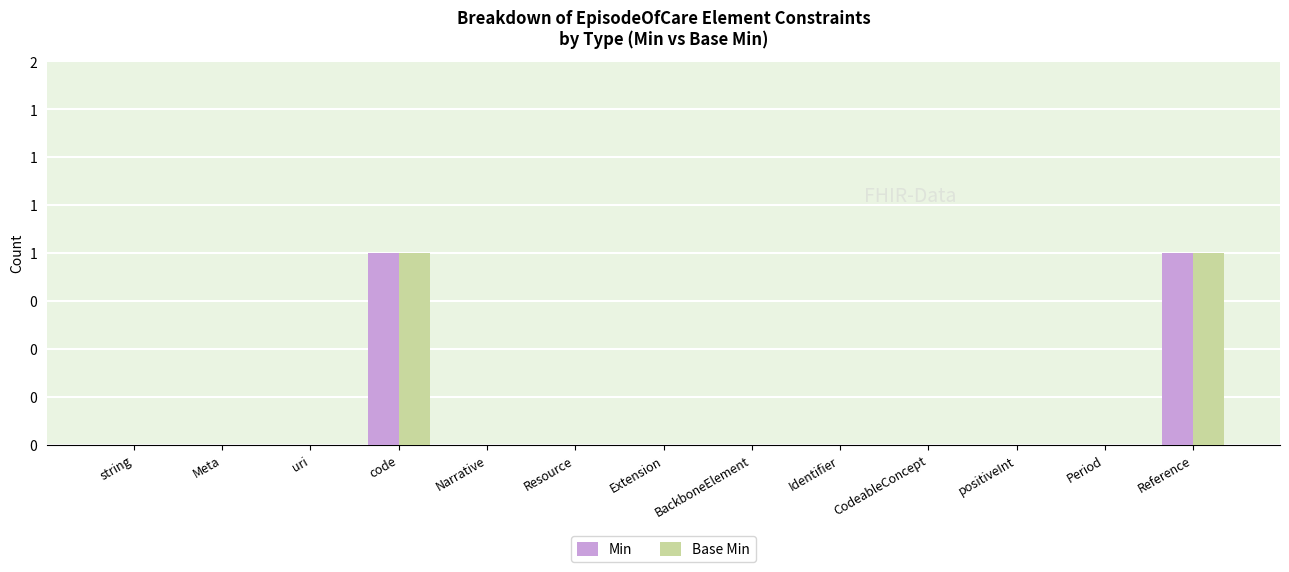

What are all the series names shown in the legend?

Min, Base Min